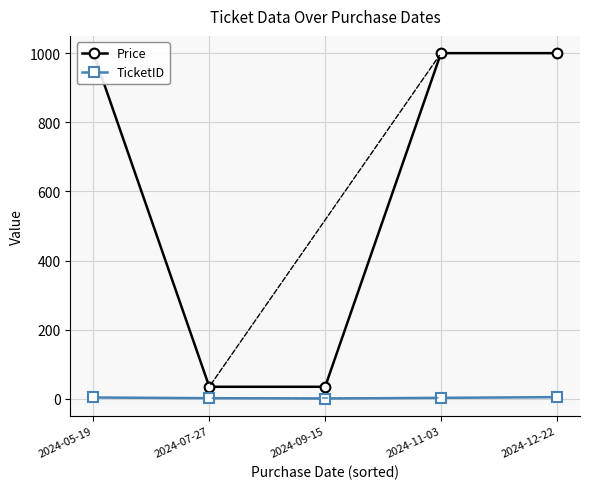

What is the difference between the TicketID values at 2024-09-15 and 2024-12-22?

4